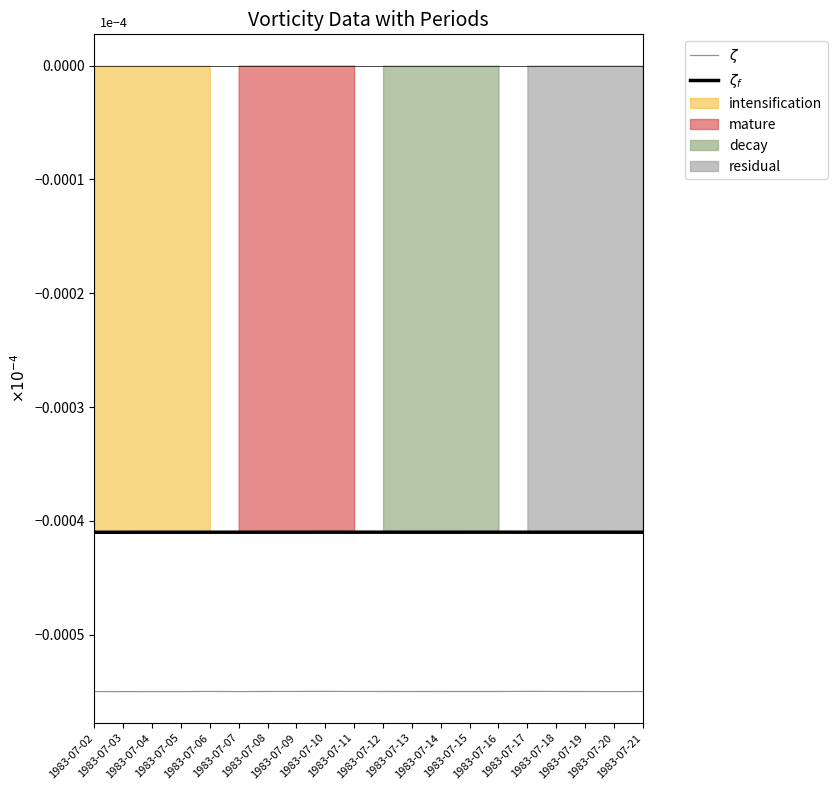

How many lines are shown in the chart?

2